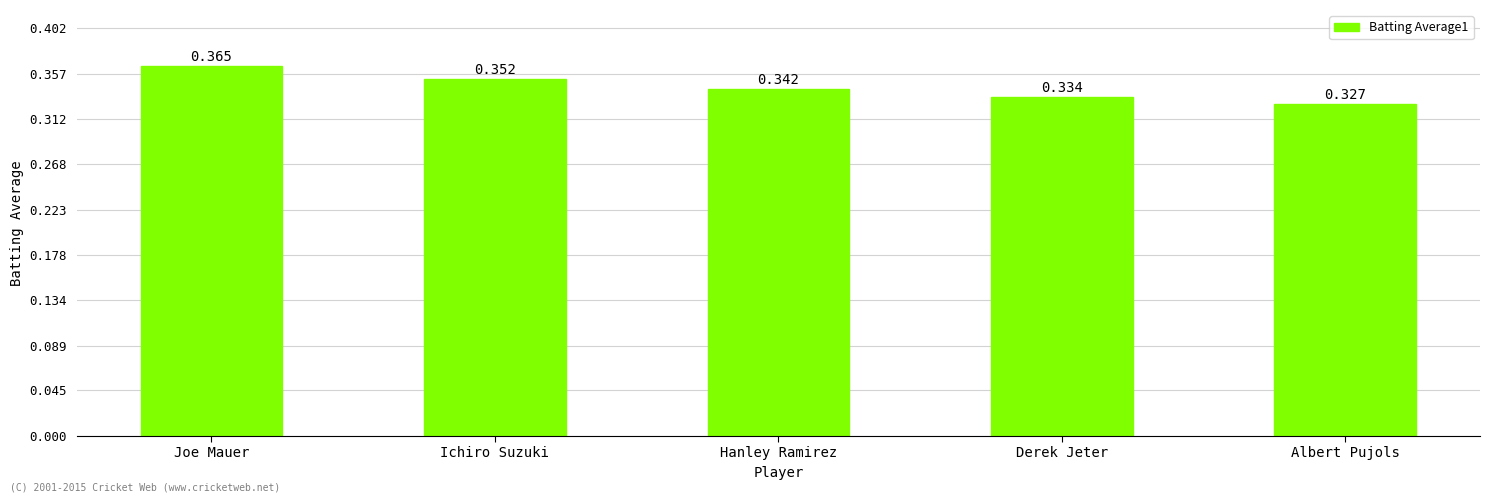

List the labels in order of value, largest first.

Joe Mauer, Ichiro Suzuki, Hanley Ramirez, Derek Jeter, Albert Pujols